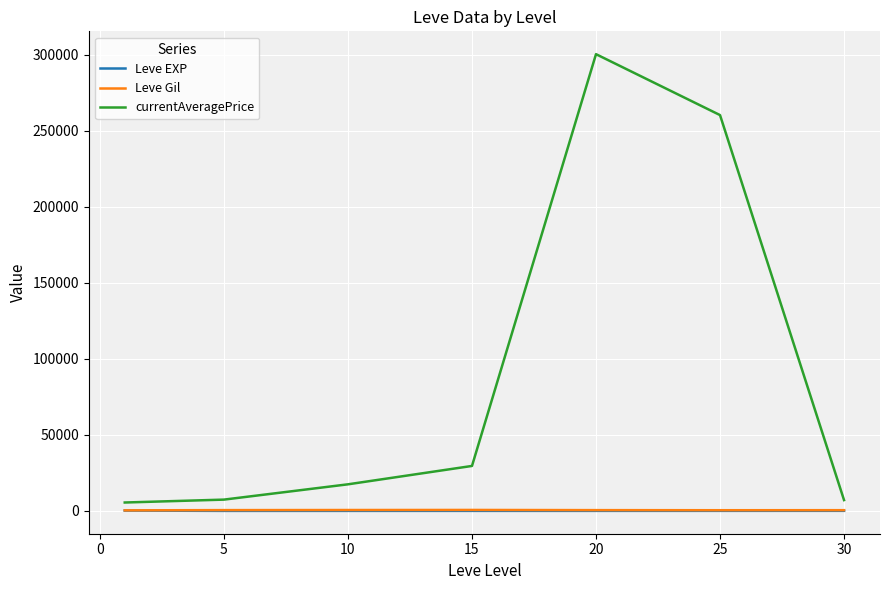

How many lines are shown in the chart?

3